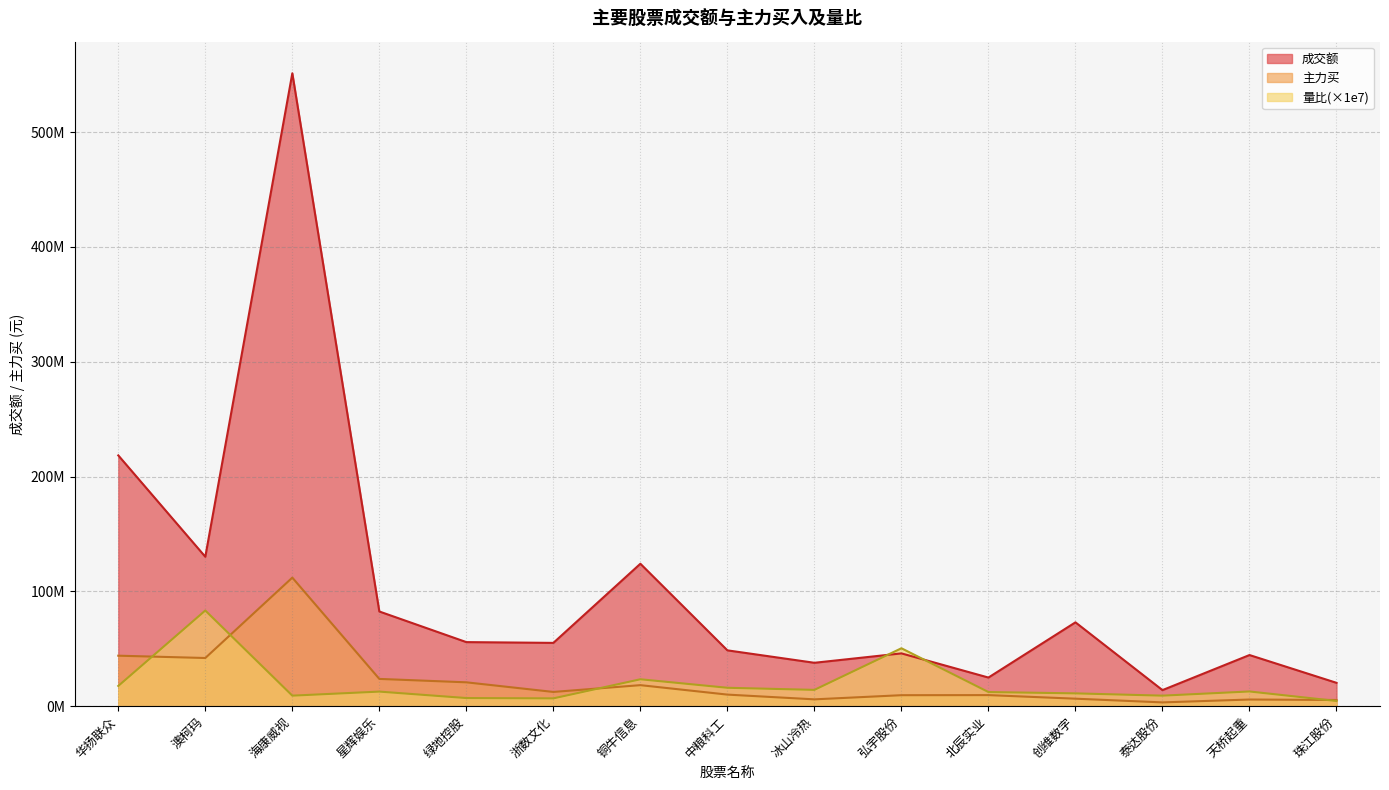

Rank the categories by 量比 value from lowest to highest.

珠江股份, 浙数文化, 绿地控股, 泰达股份, 海康威视, 创维数字, 北辰实业, 星辉娱乐, 天桥起重, 冰山冷热, 中粮科工, 华扬联众, 铜牛信息, 弘宇股份, 澳柯玛